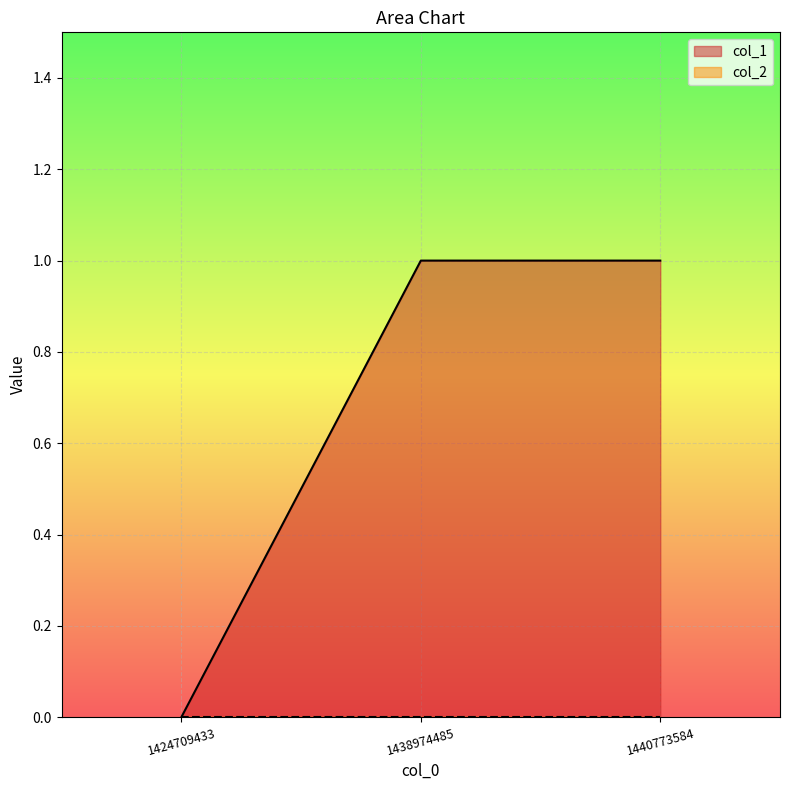

List the labels in order of value, largest first.

1438974485, 1440773584, 1424709433